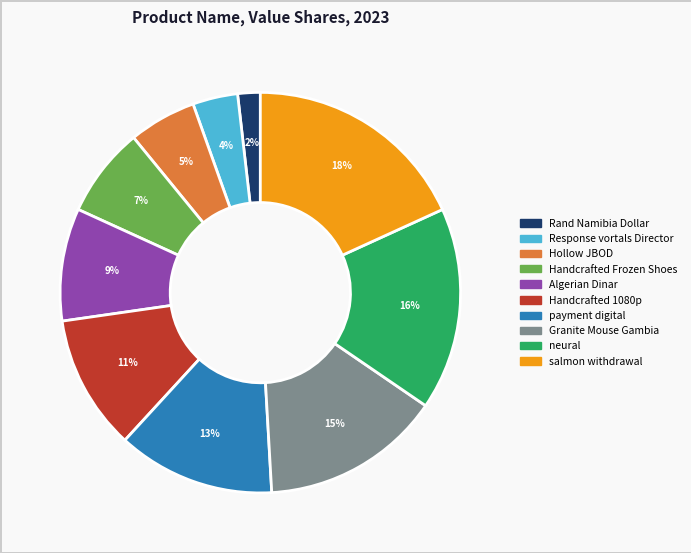

Does Rand Namibia Dollar account for over 50% of the chart?

No